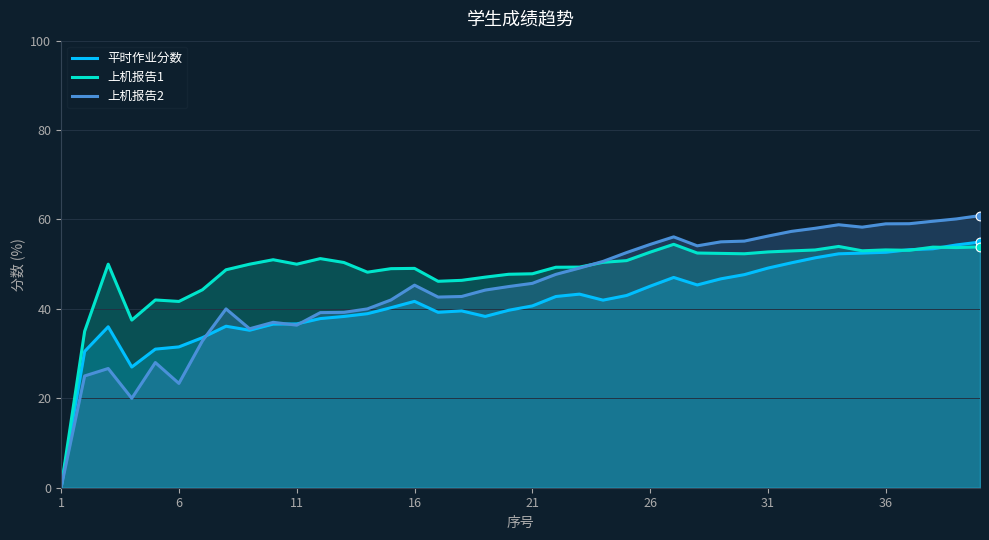

Which series reaches the minimum Y coordinate?

平时作业分数